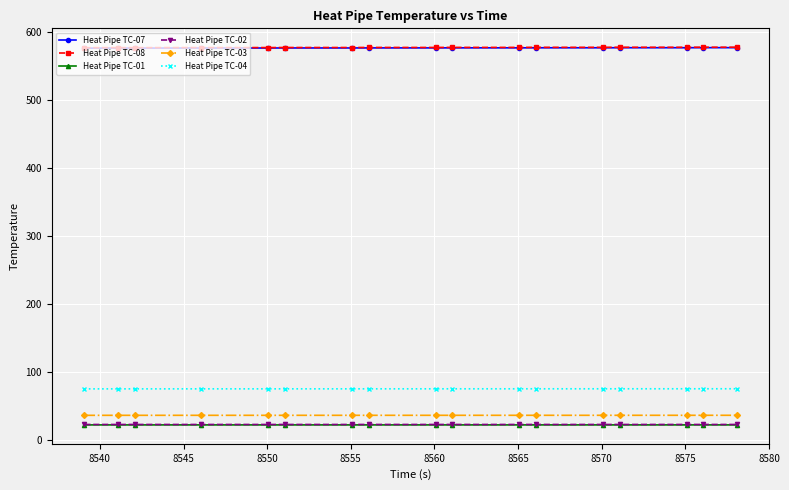

True or false: Heat Pipe TC-07 and Heat Pipe TC-03 cross at least once.

False